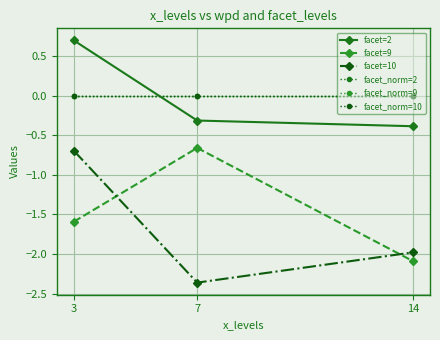

At which label does facet=2 first exceed 0?

3